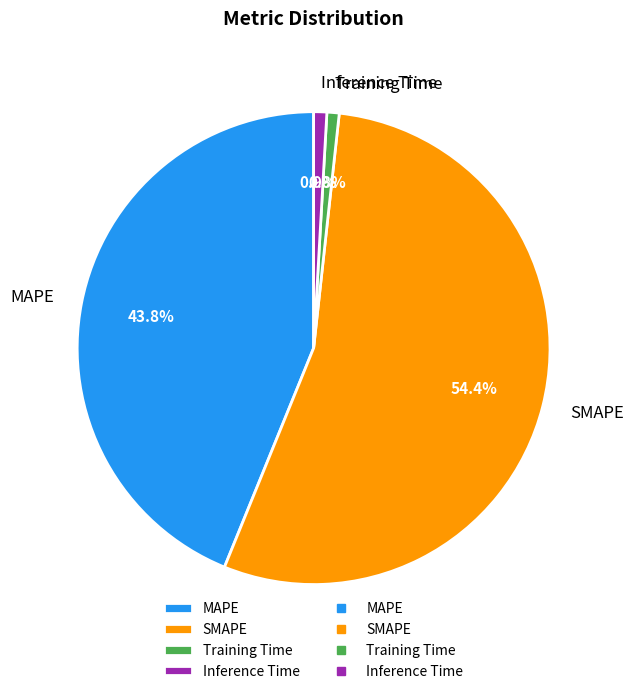

The SMAPE slice represents 43% of the pie. True or false?

False